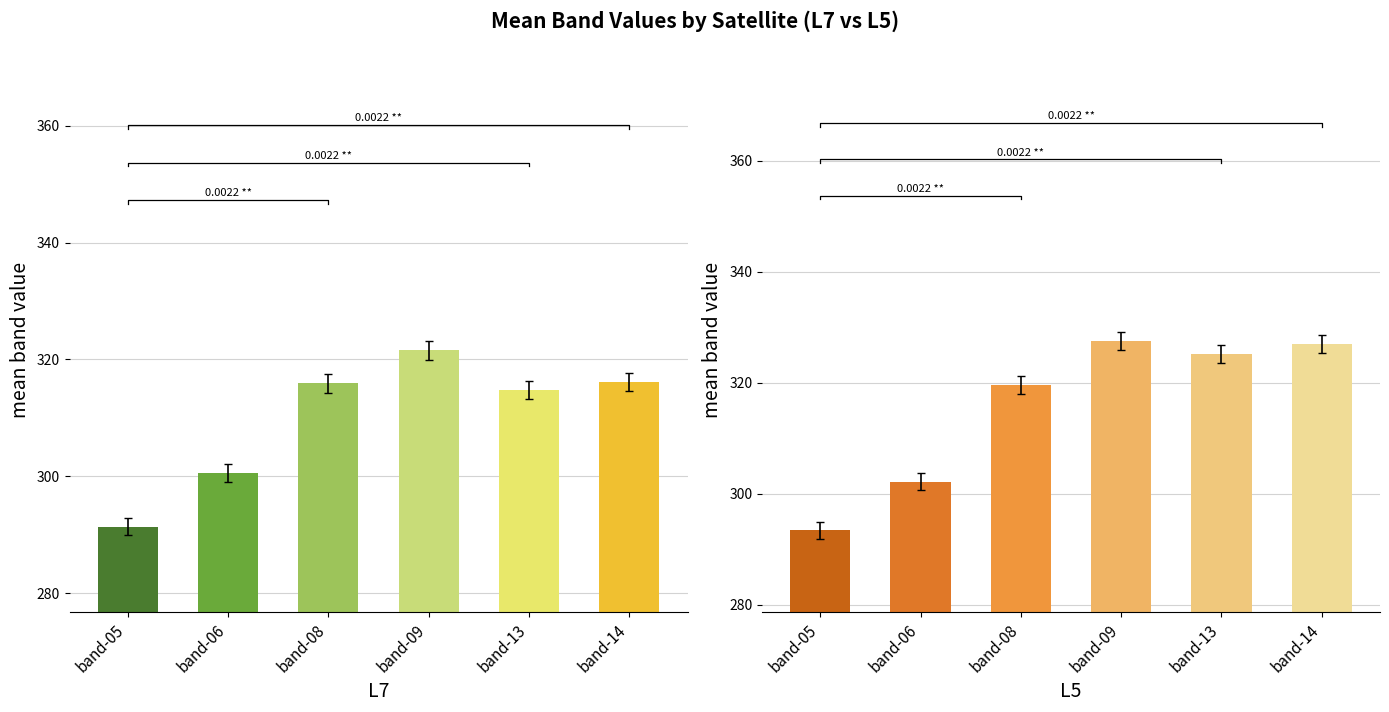

Which series has the largest range (max minus min)?

L5